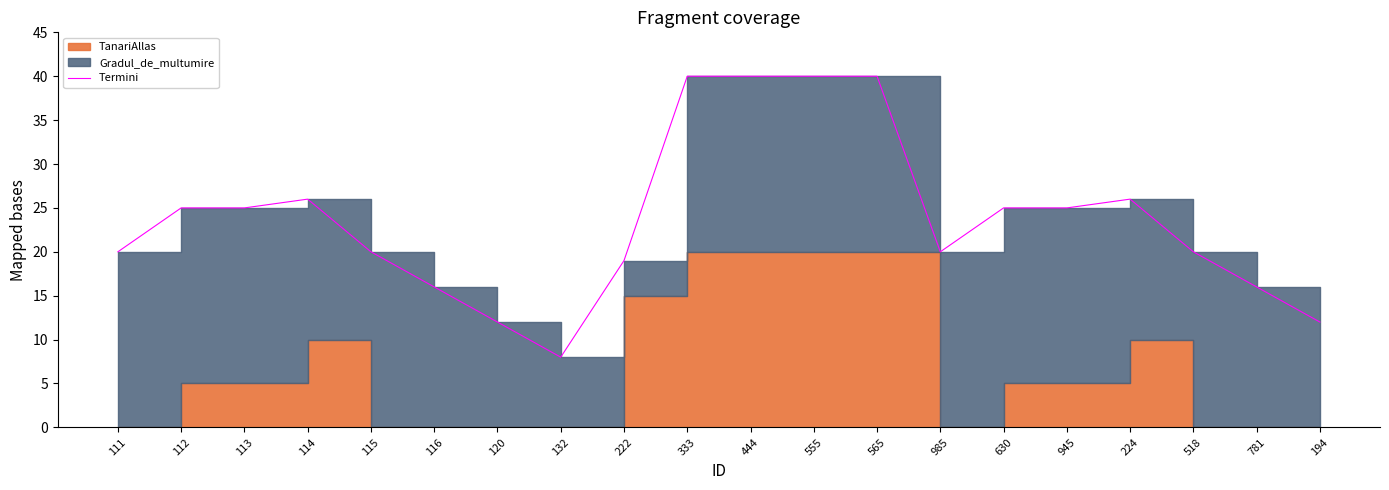

Is it true that the value at 114 is 26?

True